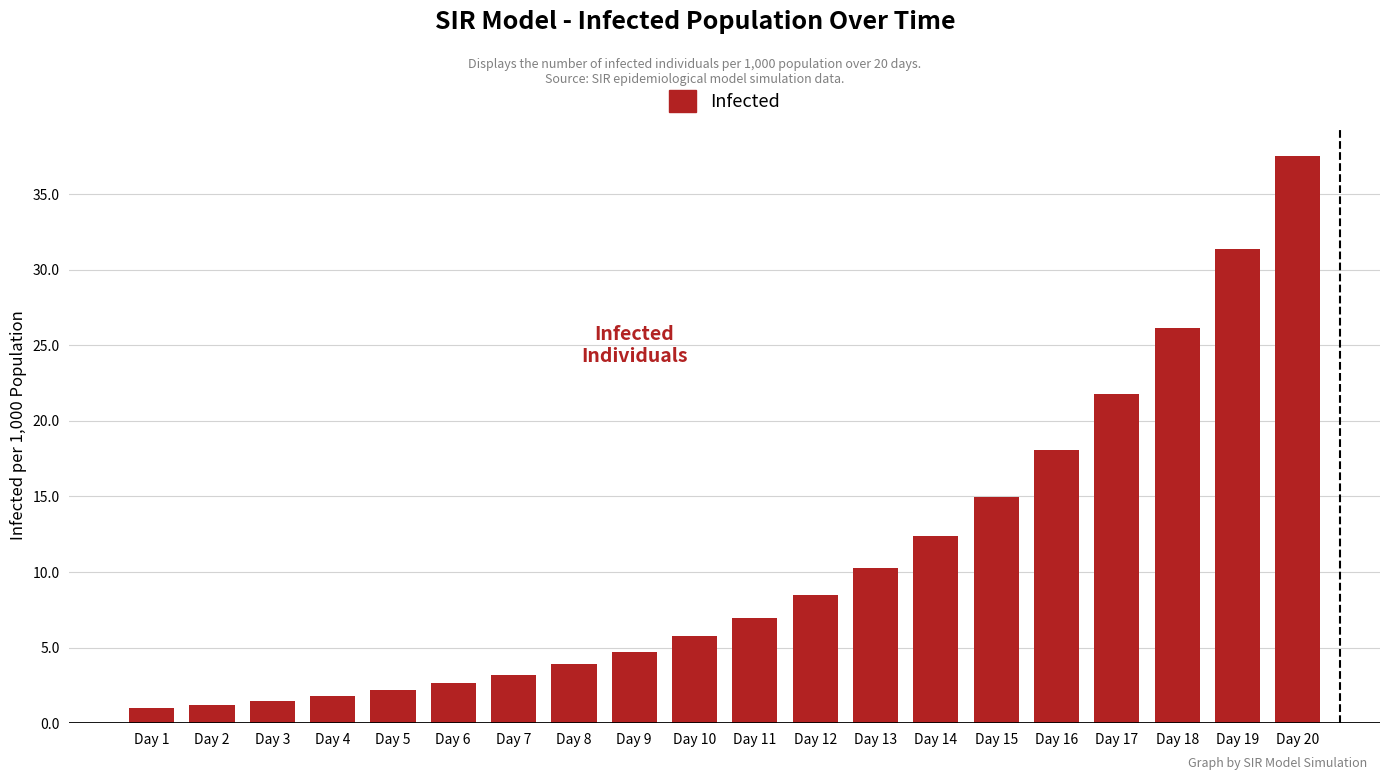

Count the number of data series in this chart.

1